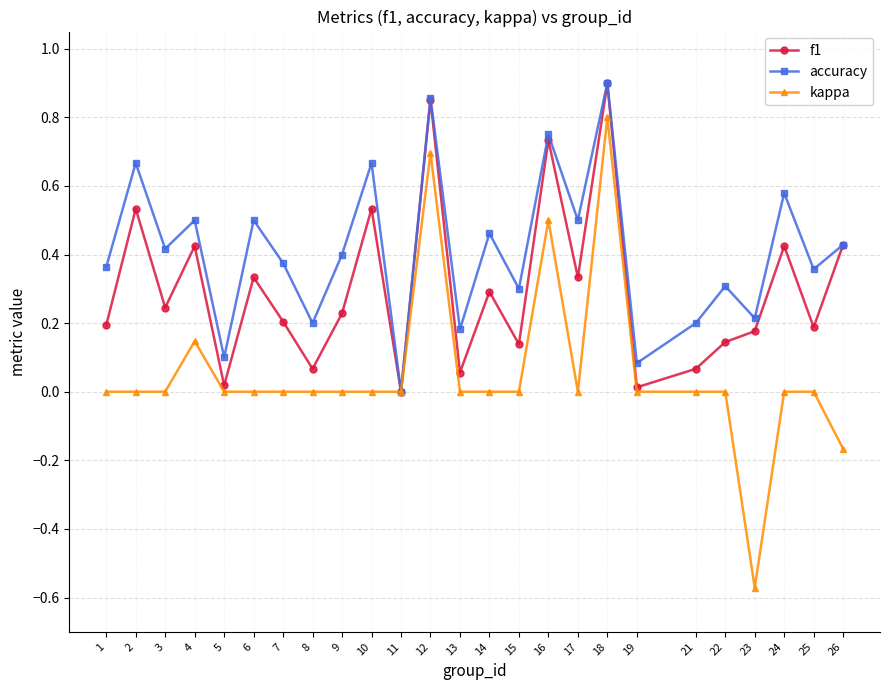

Which series has the largest total across all categories?

accuracy